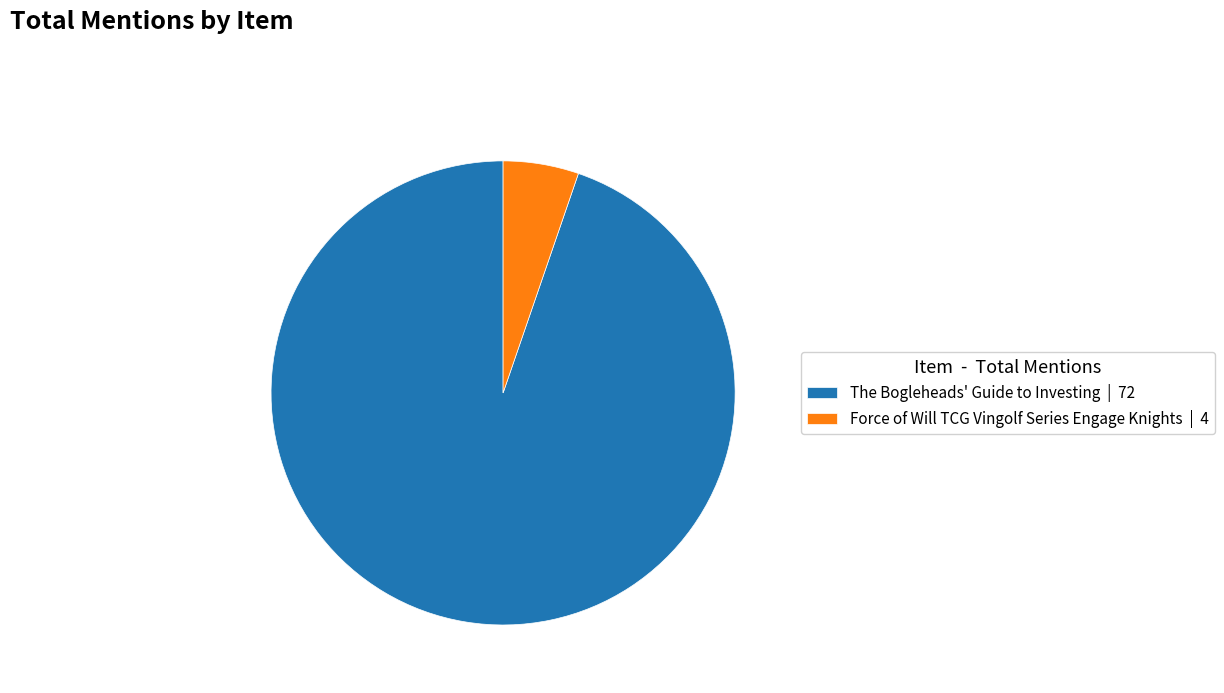

Which slice represents more than half of the pie?

The Bogleheads' Guide to Investing